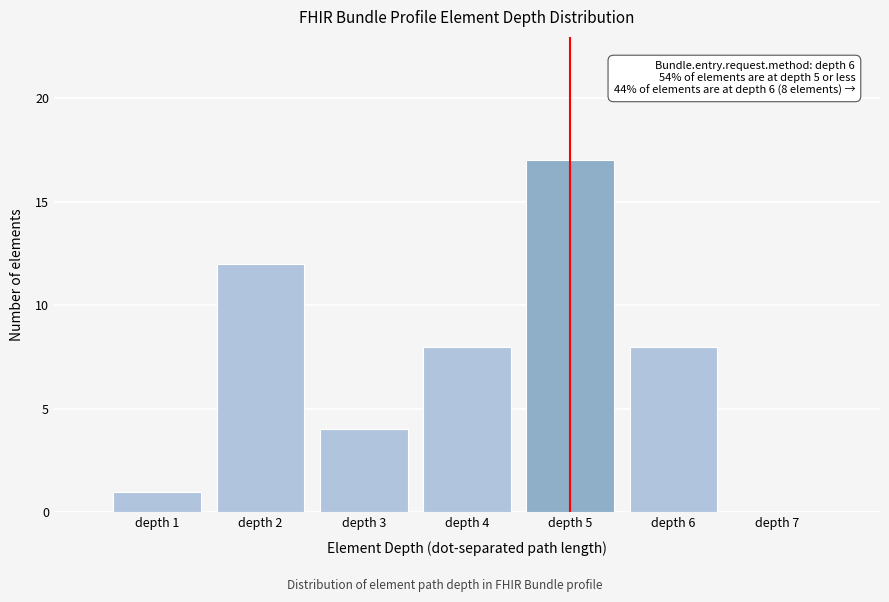

Reading right to left, what are all the values shown in this chart?

depth 7=0	depth 6=8	depth 5=17	depth 4=8	depth 3=4	depth 2=12	depth 1=1